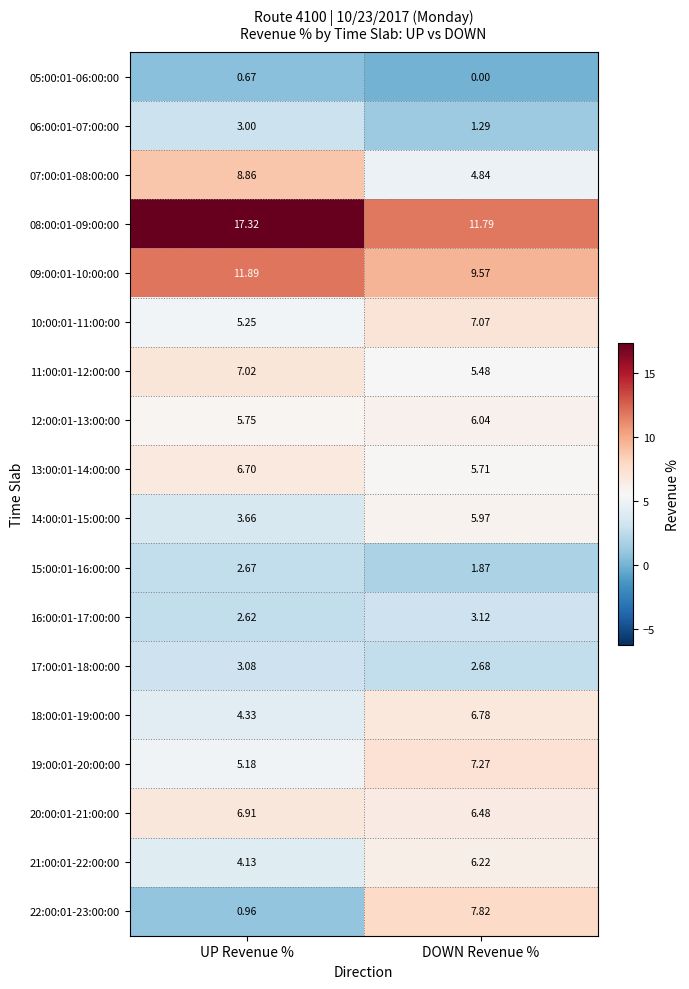

At which label is 16:00:01-17:00:00 closest to 2?

UP Revenue %